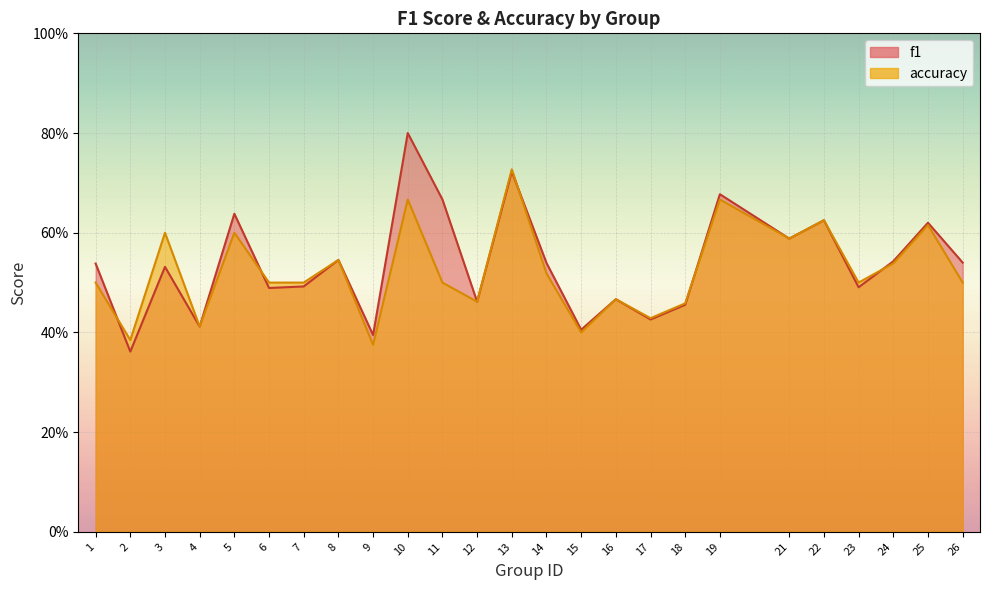

At which label is f1 closest to 0?

2